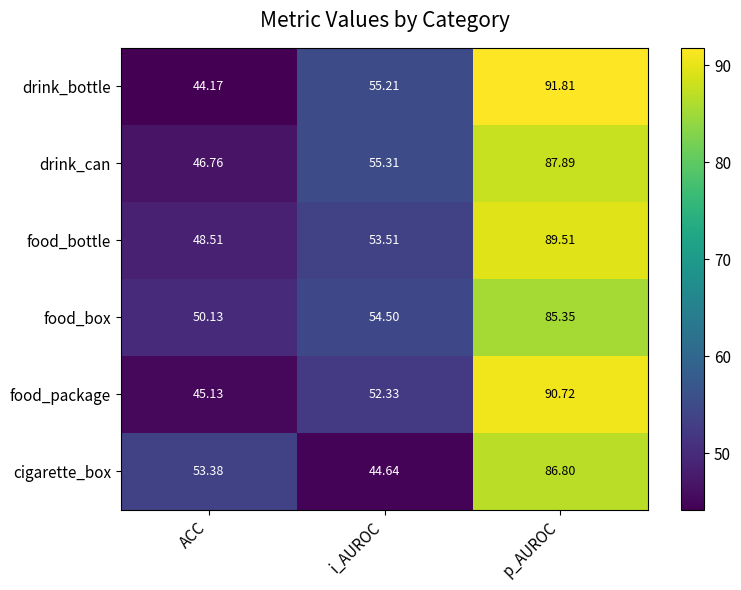

List the labels in order of drink_bottle value, largest first.

p_AUROC, i_AUROC, ACC